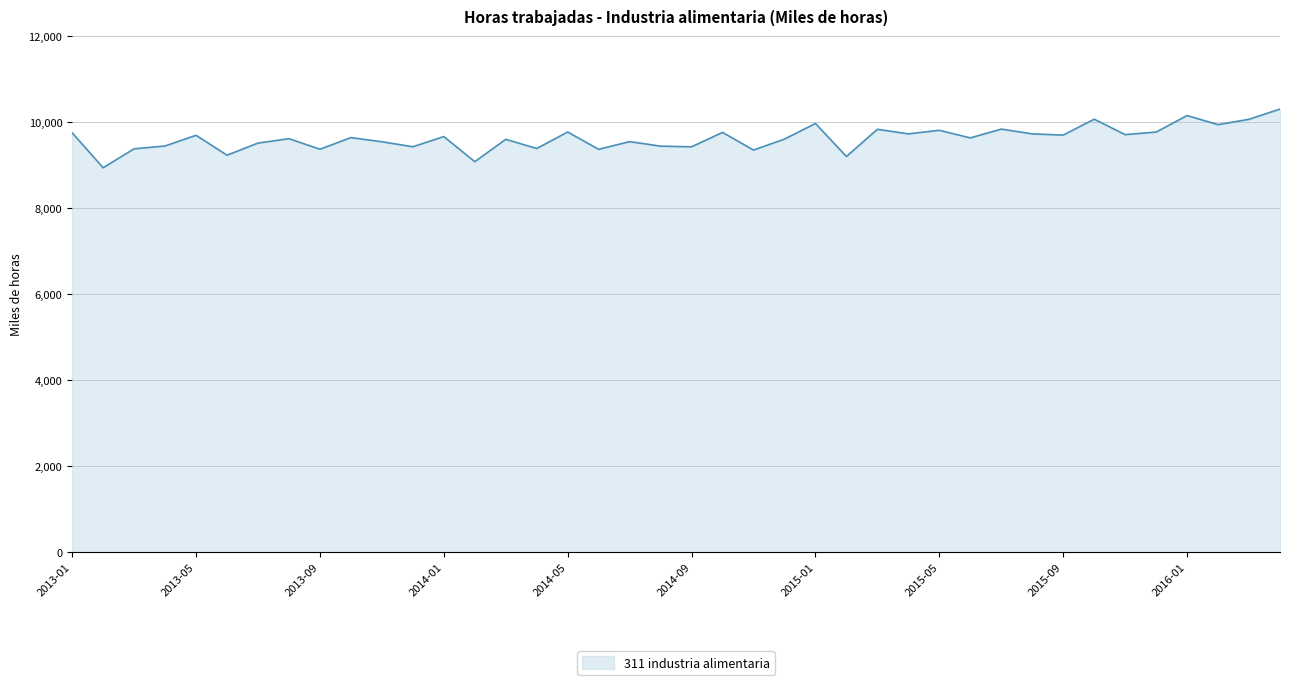

What is the greatest value displayed?

10302.4